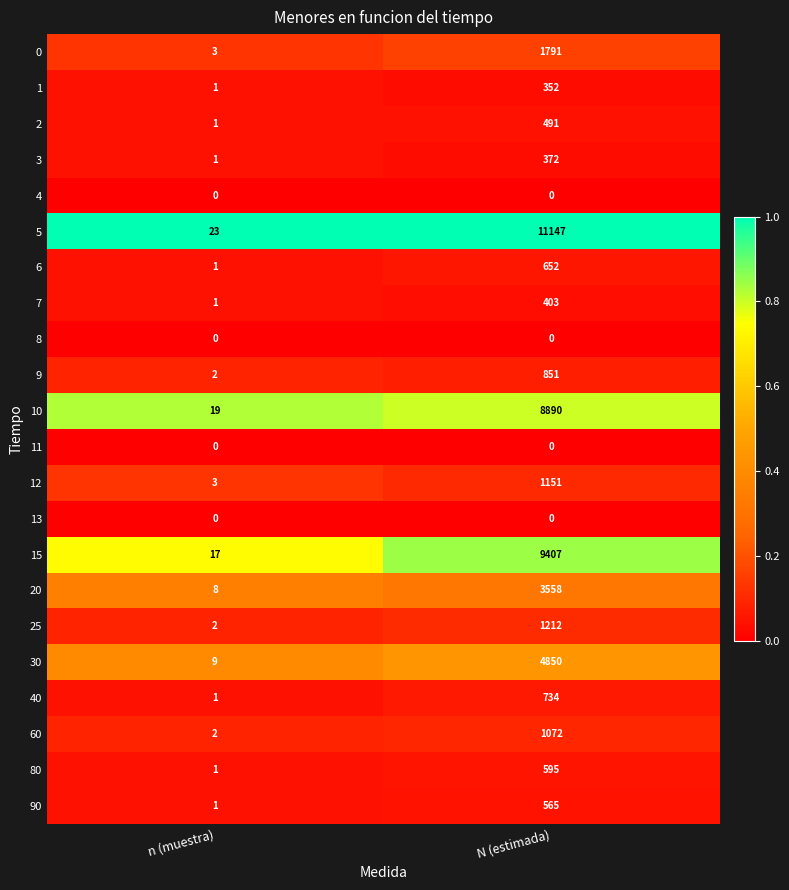

List the labels in order of 30 value, largest first.

N (estimada), n (muestra)